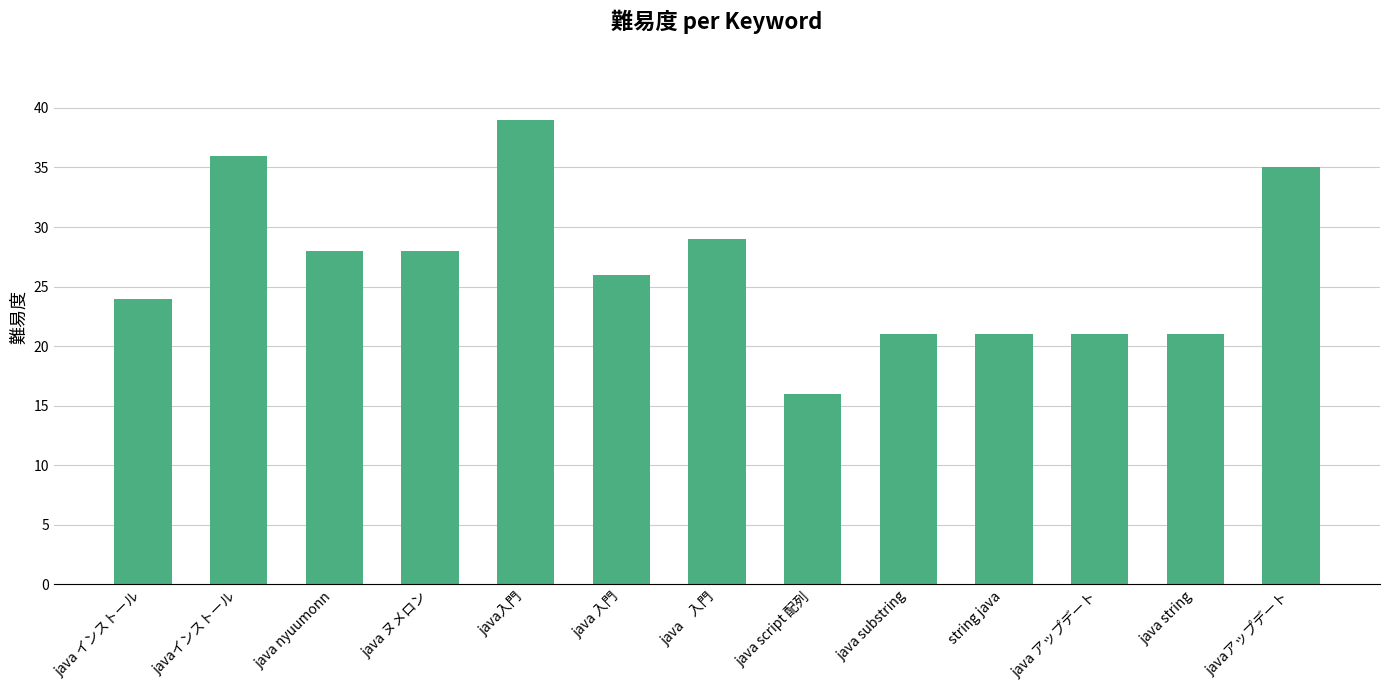

What is the label of the 1st bar from the right?

javaアップデート